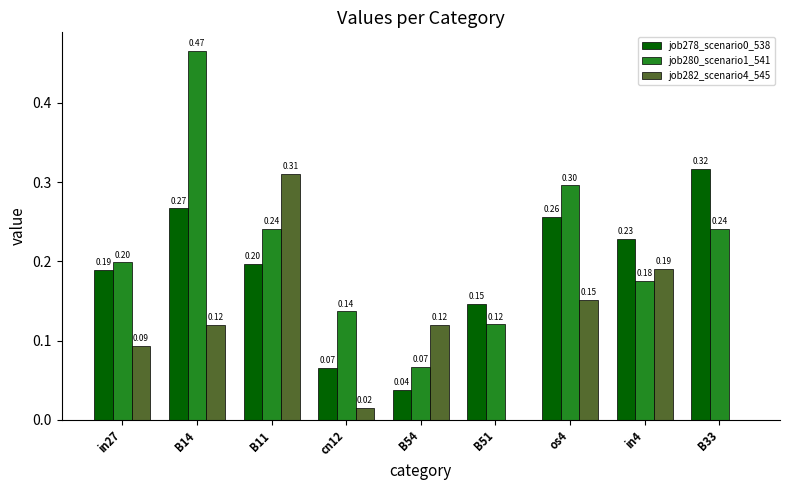

Between B11 and B51, which series saw the biggest shift?

job282_scenario4_545